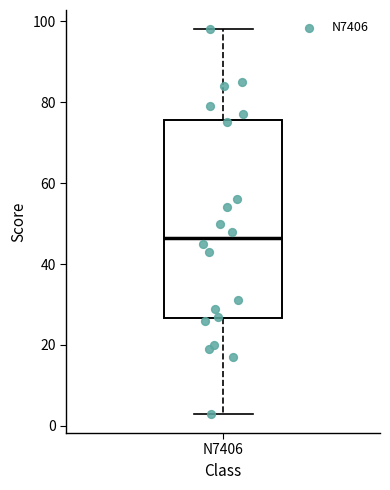

Transcribe this box plot: give where the median line is, the range the box spans, and where the two whiskers end, as read against the y-axis. The values are not printed on the chart, so give them approximately, as read against the axis.

median 46, box 26 to 76, whiskers 4 to 98